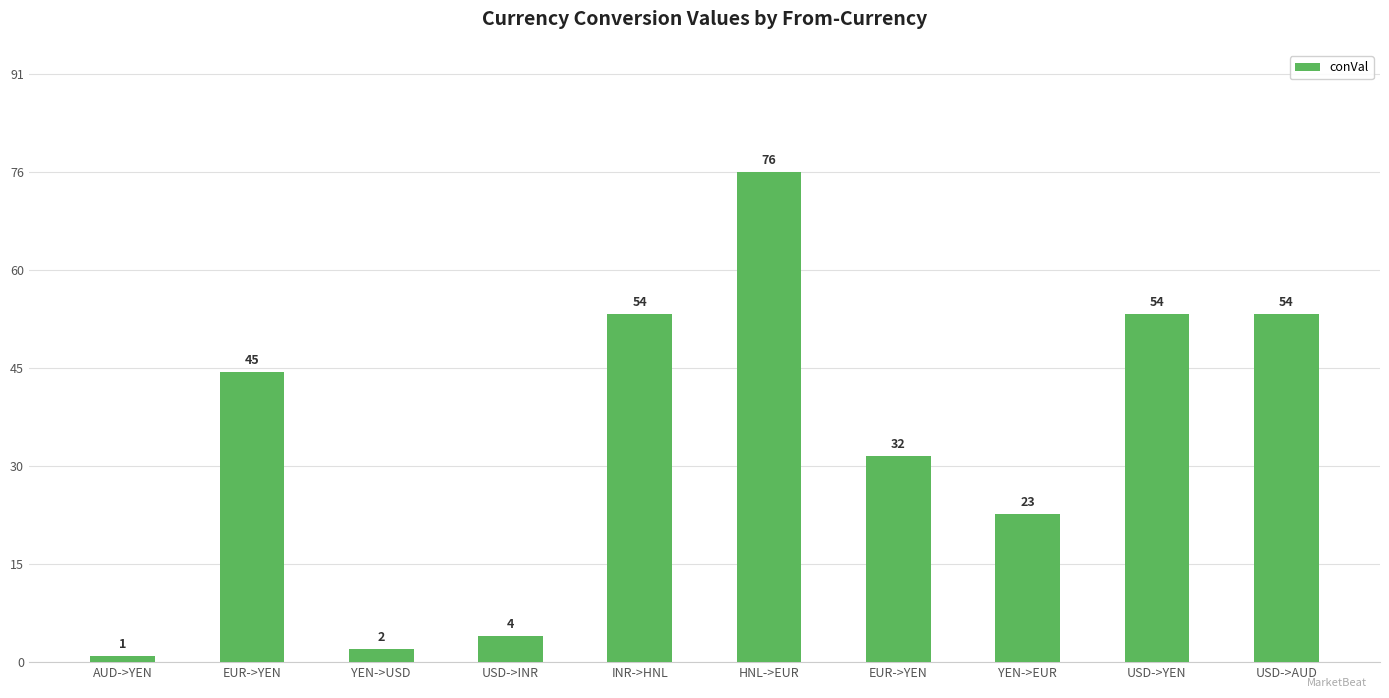

What is the ratio of the value at AUD->YEN to the value at YEN->USD?

0.5